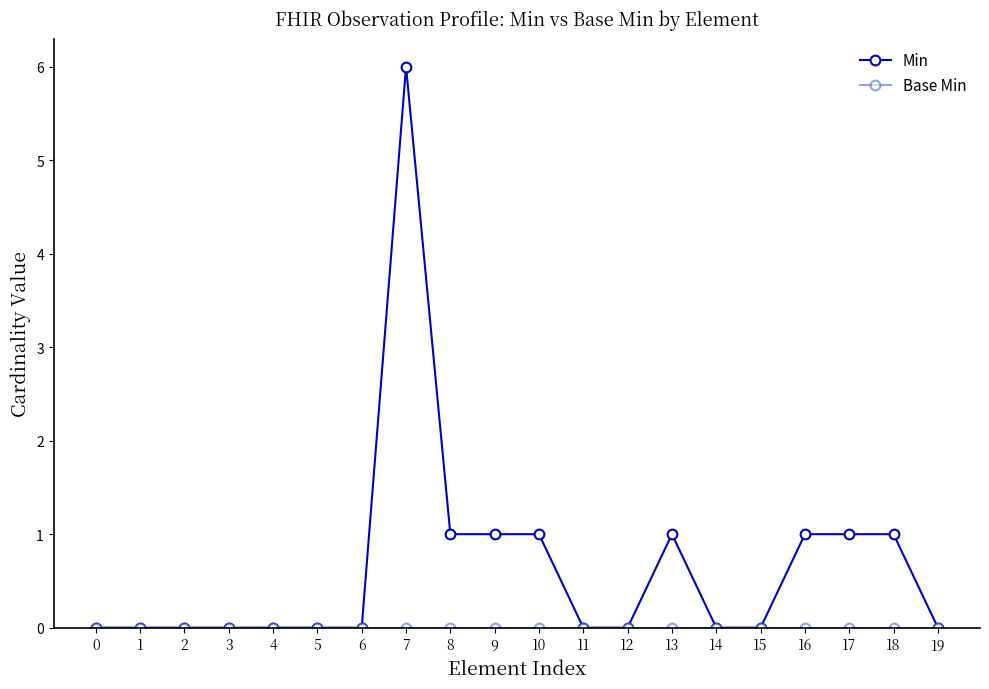

Is it true that Min equals 1 at 9?

True